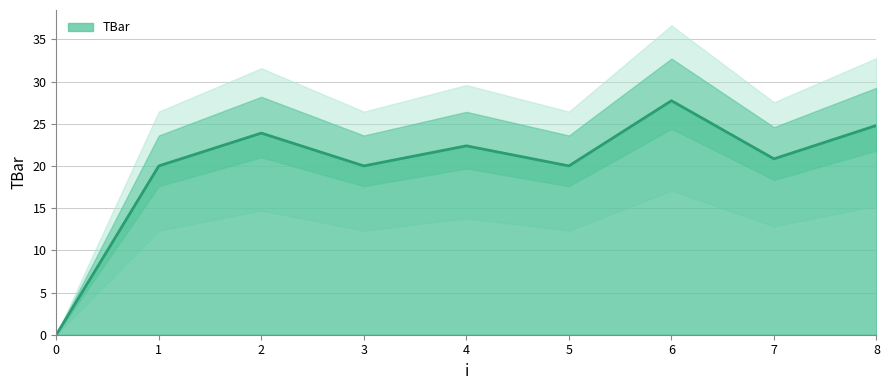

How many points are higher than both their immediate neighbors (excluding endpoints)?

3